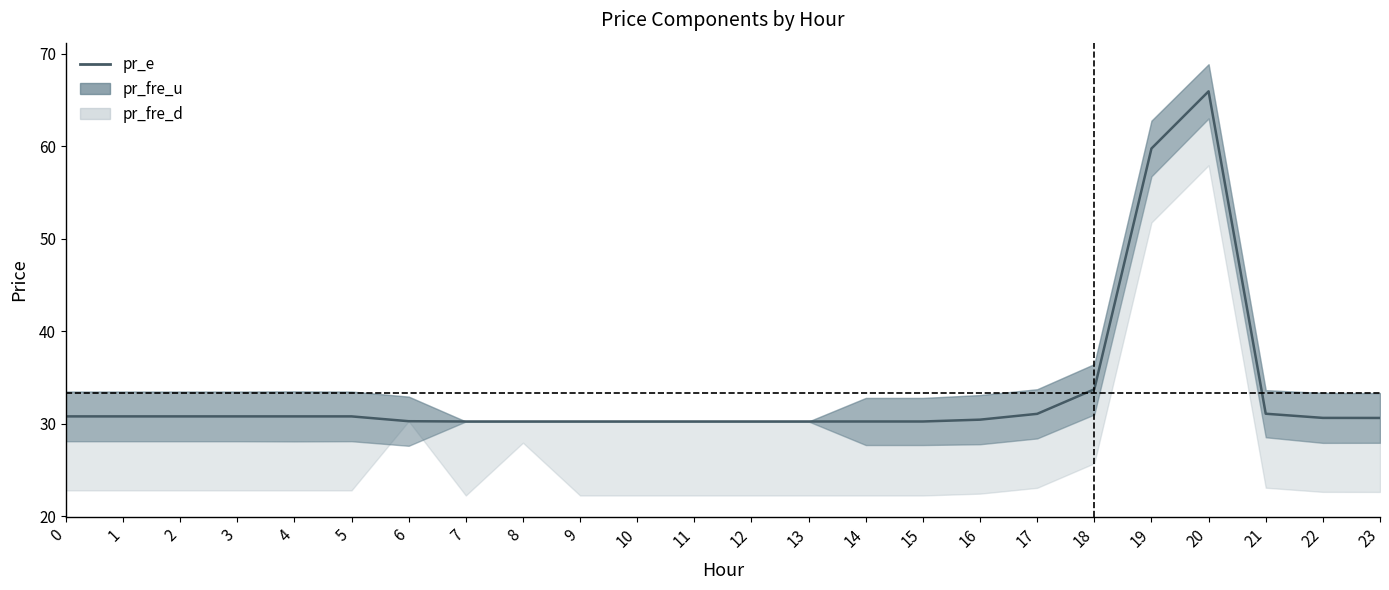

The value at 14 is 30.2. True or false?

True